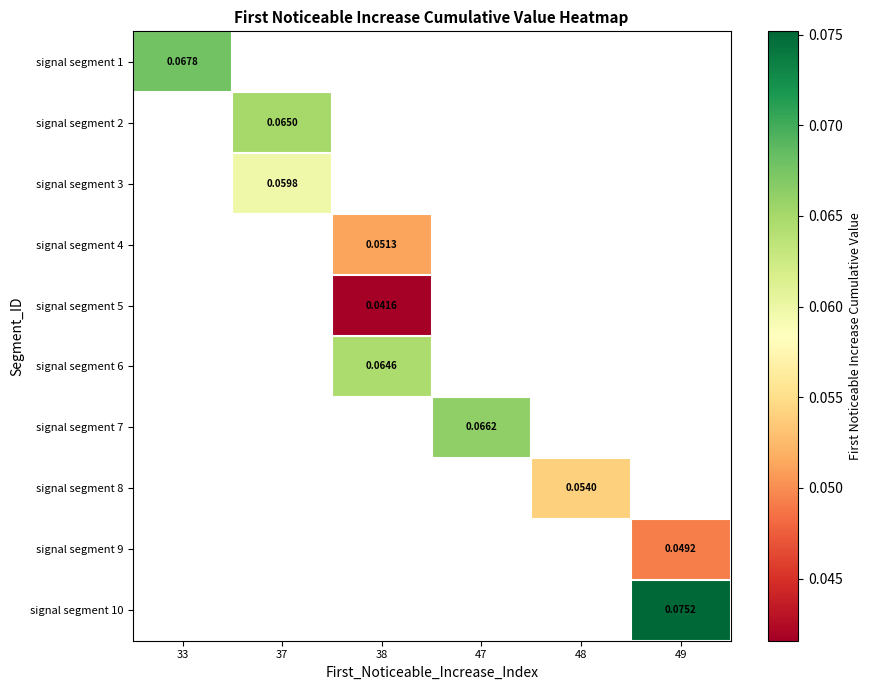

Which series has the largest range (max minus min)?

signal segment 1